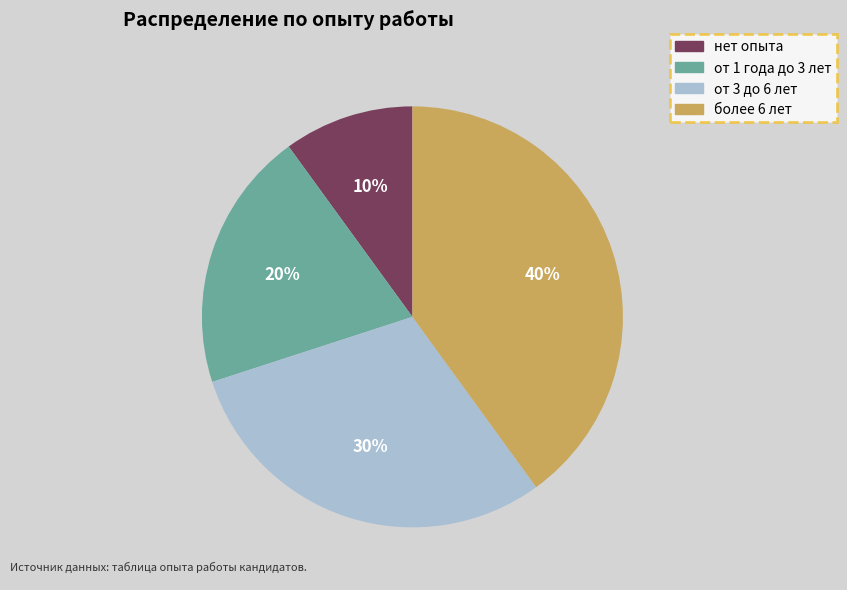

To the nearest percent, what percentage of the pie is от 3 до 6 лет?

30%